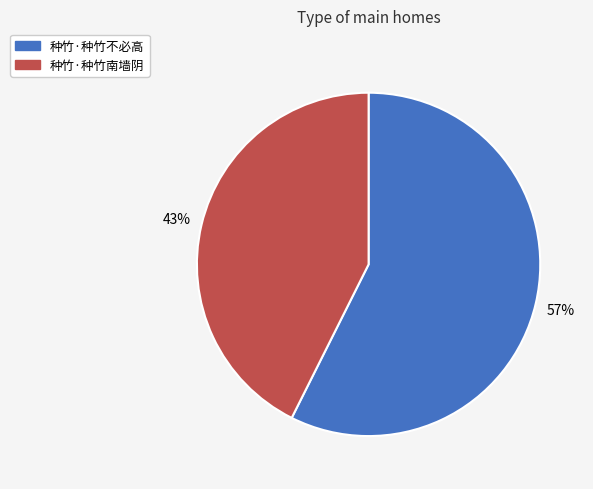

Combined, do 种竹·种竹不必高 and 种竹·种竹南墙阴 account for over 50%?

Yes